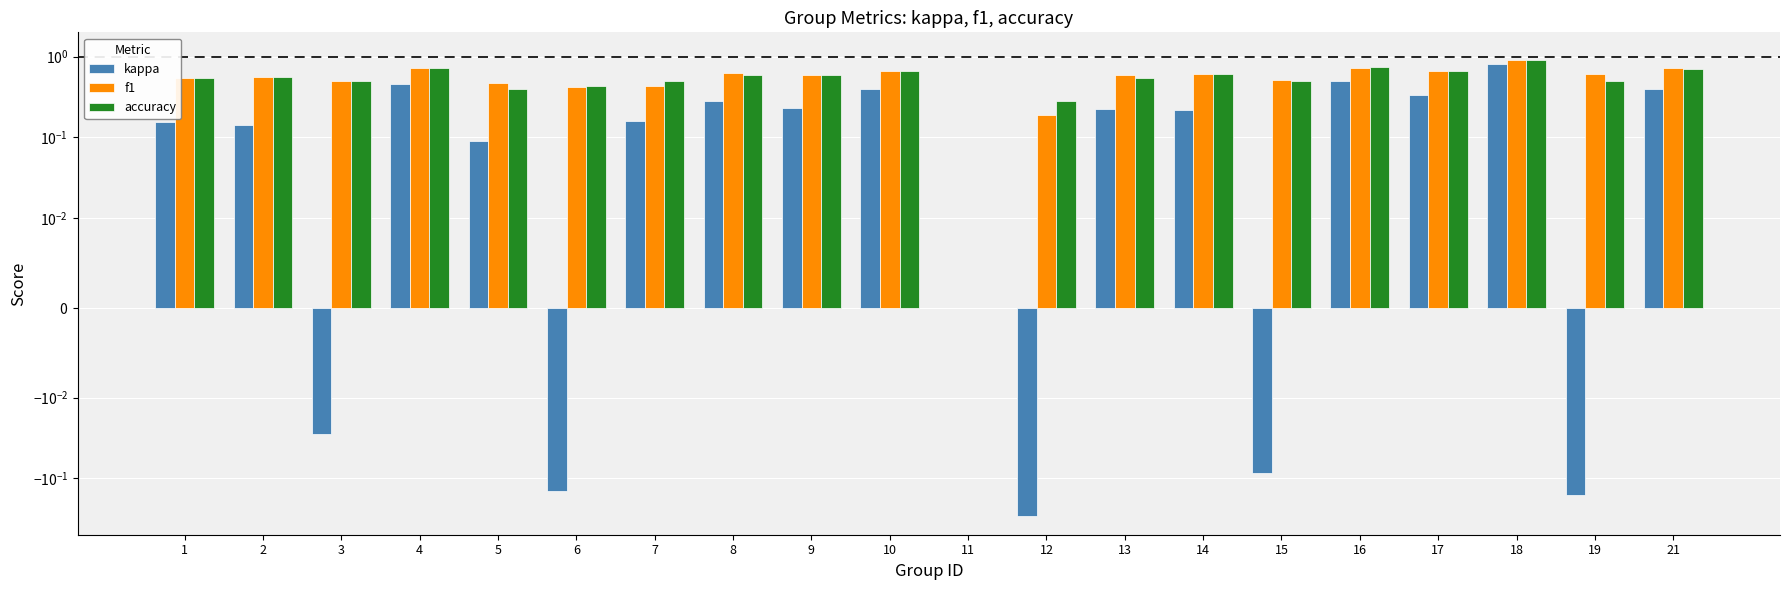

Reading left to right, what are all the values shown in this chart?

kappa: 1=0.2	2=0.1	3=-0.0	4=0.5	5=0.1	6=-0.1	7=0.2	8=0.3	9=0.2	10=0.4	11=0.0	12=-0.3	13=0.2	14=0.2	15=-0.1	16=0.5	17=0.3	18=0.8	19=-0.2	21=0.4
f1: 1=0.5	2=0.6	3=0.5	4=0.7	5=0.5	6=0.4	7=0.4	8=0.6	9=0.6	10=0.7	11=0.0	12=0.2	13=0.6	14=0.6	15=0.5	16=0.7	17=0.7	18=0.9	19=0.6	21=0.7
accuracy: 1=0.5	2=0.6	3=0.5	4=0.7	5=0.4	6=0.4	7=0.5	8=0.6	9=0.6	10=0.7	11=0.0	12=0.3	13=0.5	14=0.6	15=0.5	16=0.8	17=0.7	18=0.9	19=0.5	21=0.7